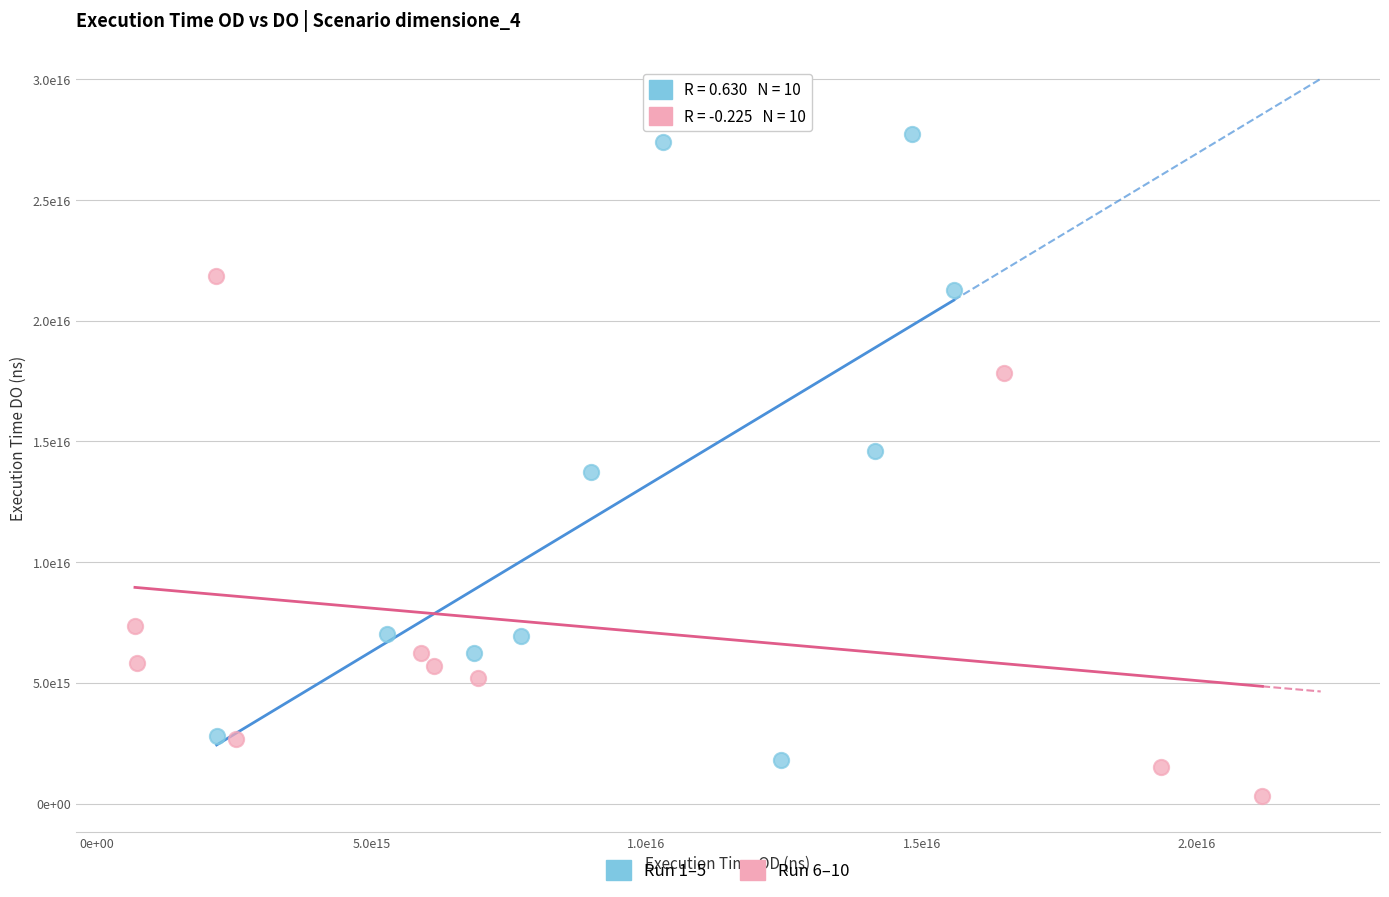

Which series reaches the maximum Y coordinate?

Run 1–5